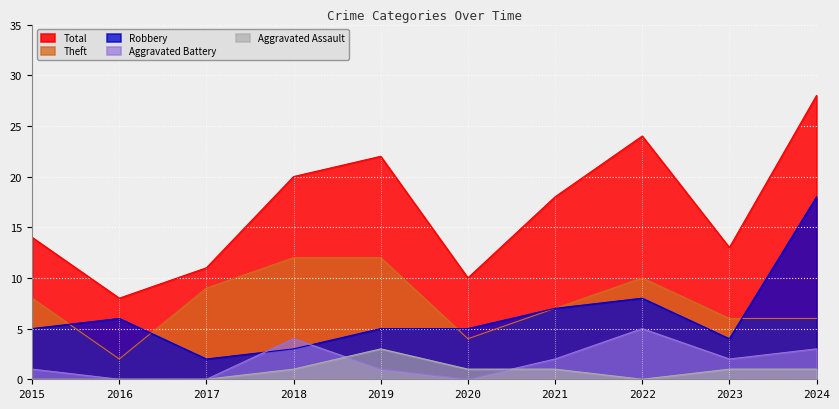

The value of Aggravated Battery at 2017 is 2. True or false?

False